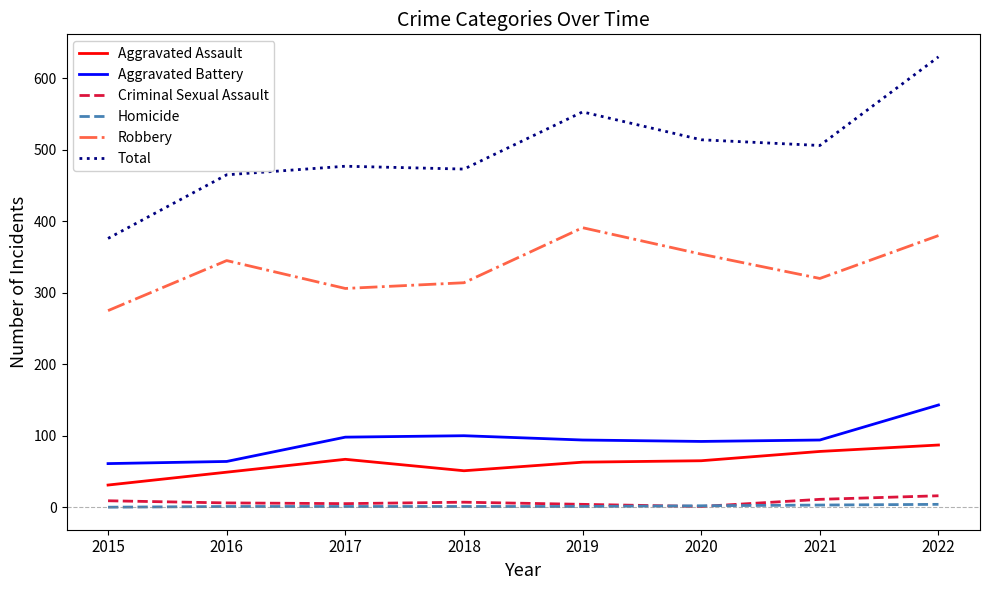

What is the difference between the Aggravated Battery values at 2015 and 2017?

37